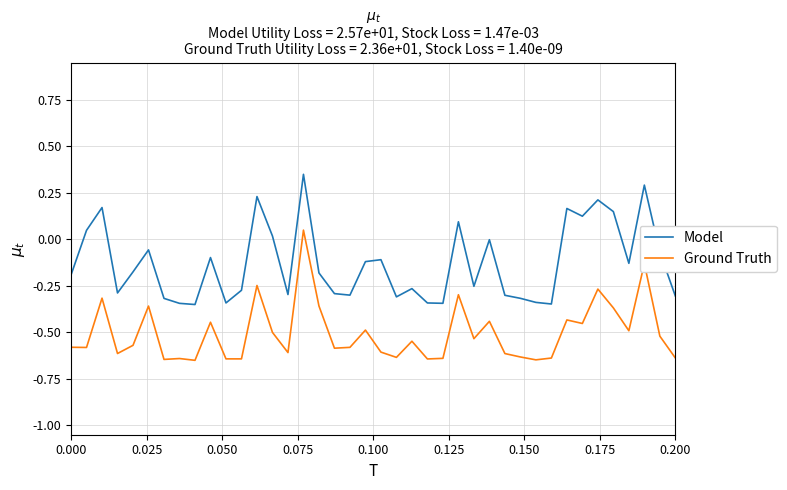

What is the difference between the maximum and minimum values in the Model series?

0.7